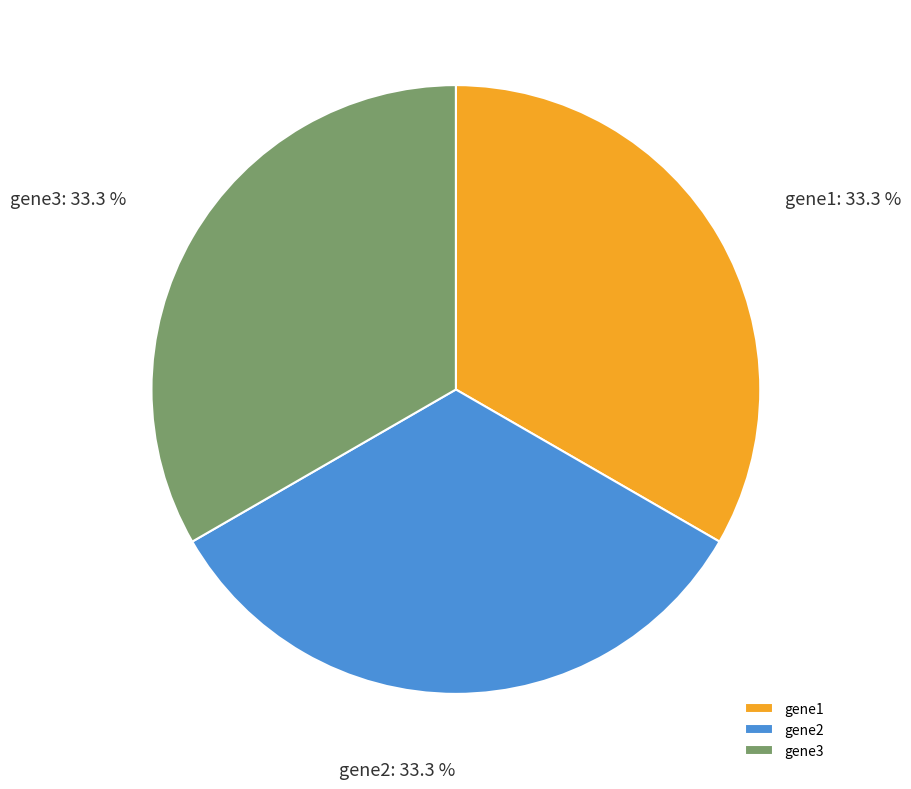

Is the sum of gene1 and gene3 greater than half?

Yes